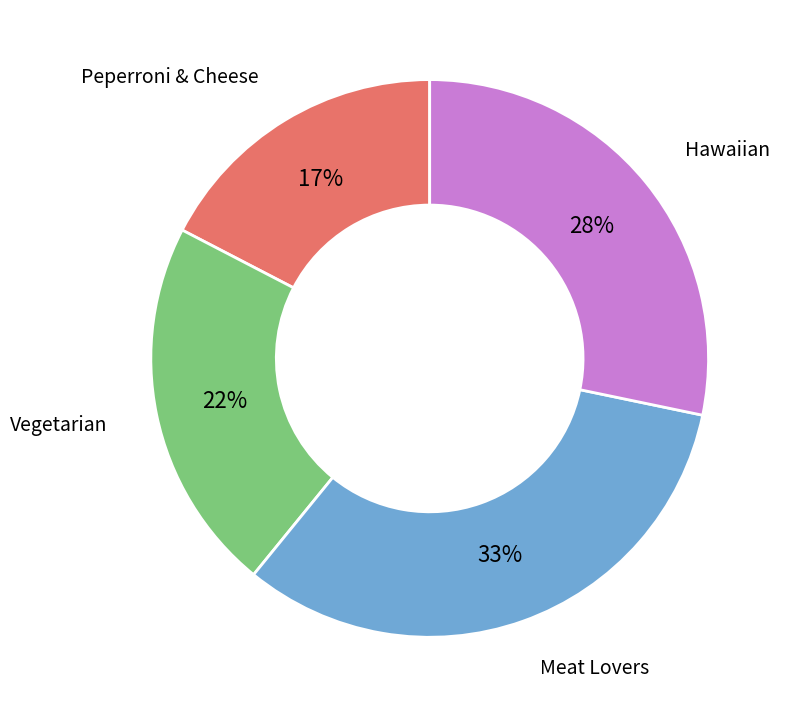

Is there any slice that represents more than half of the pie?

No